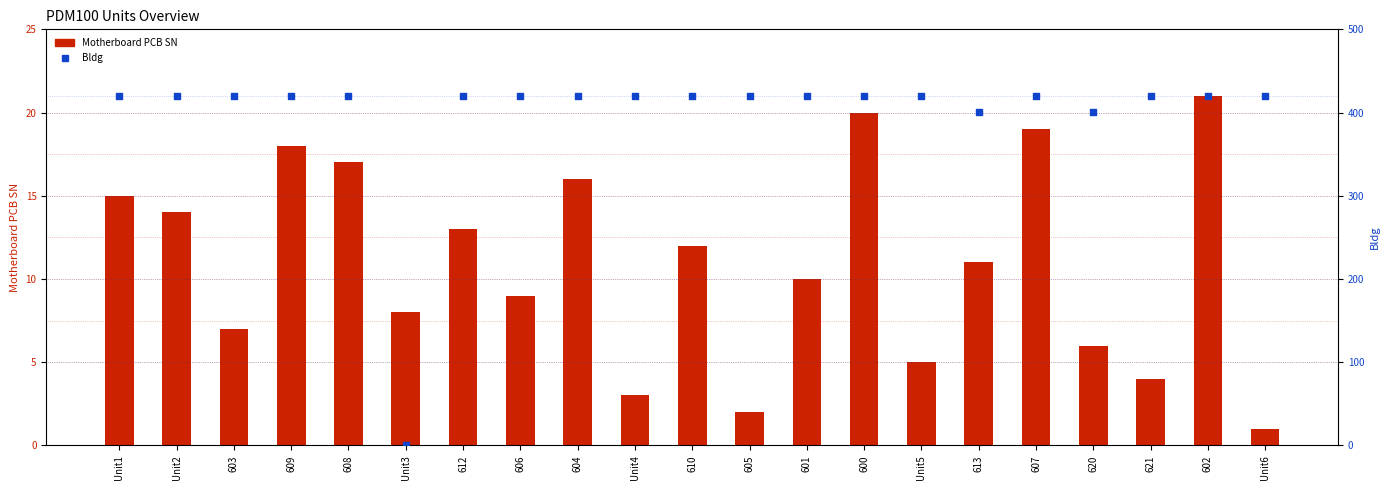

What are all the series names shown in the legend?

Motherboard PCB SN, Bldg